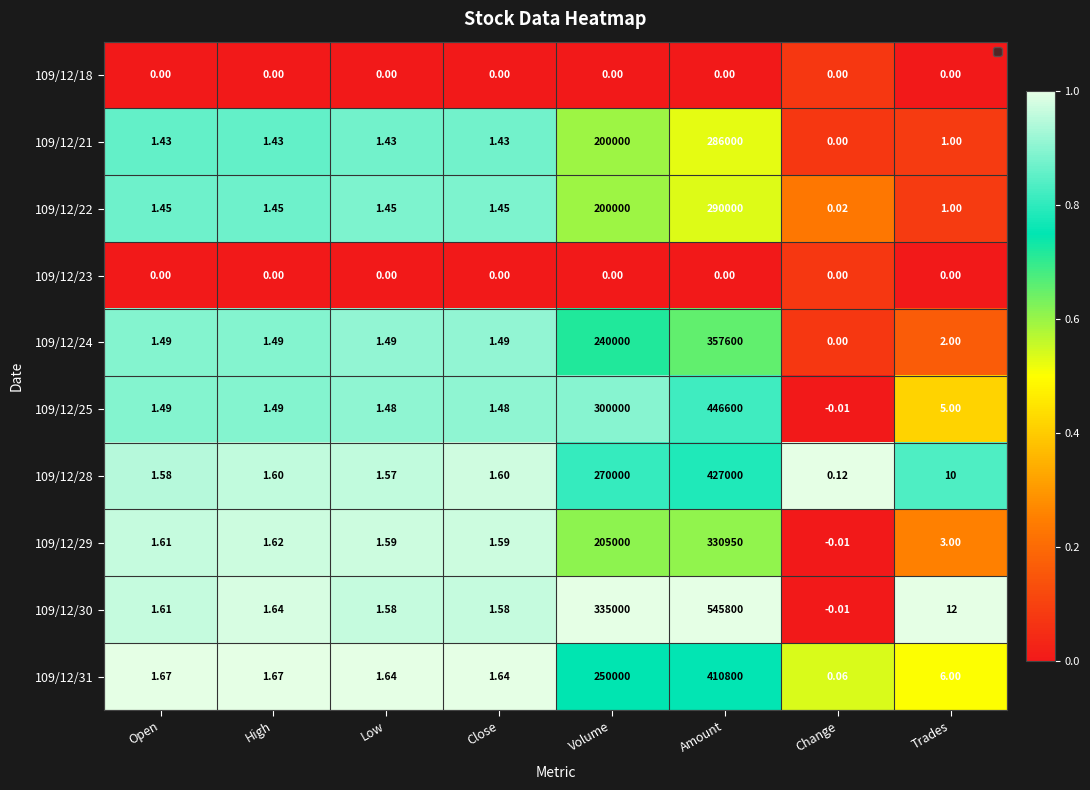

Which label corresponds to the largest value in the chart?

Amount